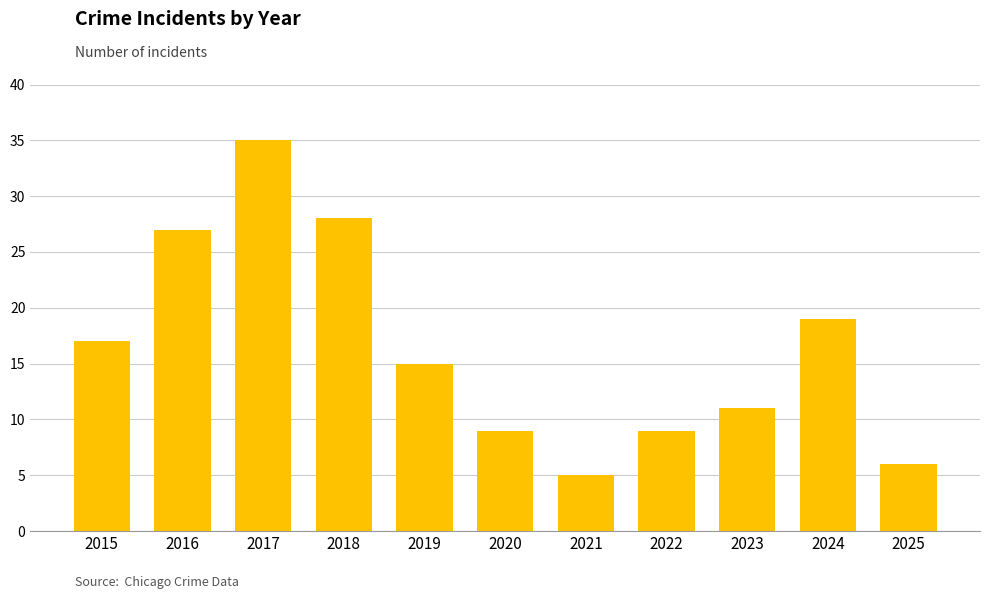

At which label does the data first exceed 15?

2015